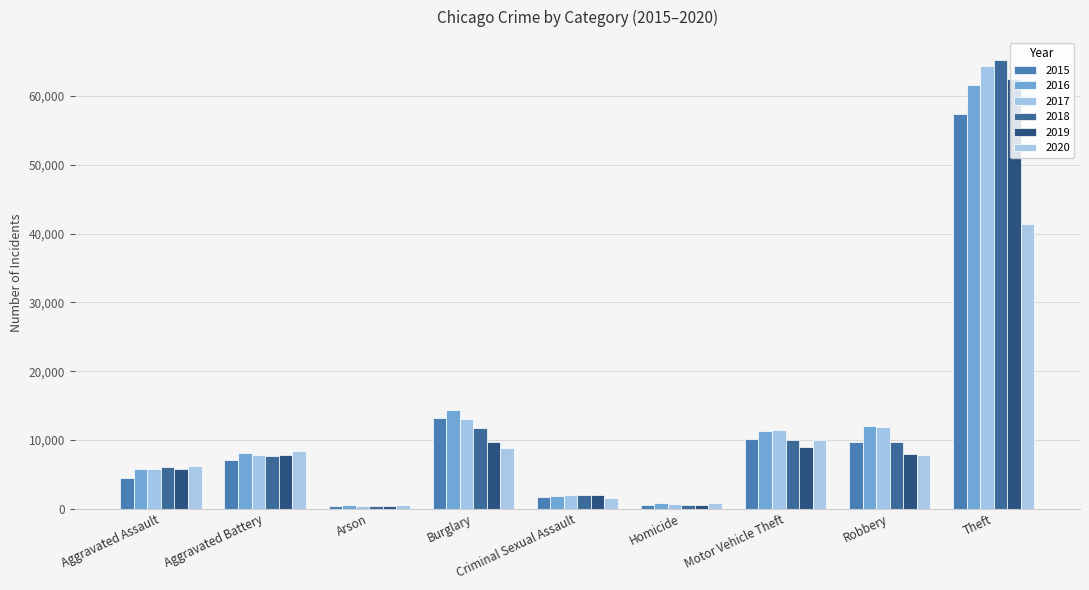

Reading left to right, extract all data points from this chart.

2015: Aggravated Assault=4480	Aggravated Battery=7018	Arson=453	Burglary=13184	Criminal Sexual Assault=1718	Homicide=496	Motor Vehicle Theft=10068	Robbery=9638	Theft=57353
2016: Aggravated Assault=5713	Aggravated Battery=8085	Arson=516	Burglary=14289	Criminal Sexual Assault=1871	Homicide=786	Motor Vehicle Theft=11285	Robbery=11960	Theft=61626
2017: Aggravated Assault=5793	Aggravated Battery=7845	Arson=444	Burglary=13001	Criminal Sexual Assault=1998	Homicide=672	Motor Vehicle Theft=11380	Robbery=11881	Theft=64386
2018: Aggravated Assault=6002	Aggravated Battery=7734	Arson=373	Burglary=11747	Criminal Sexual Assault=2057	Homicide=588	Motor Vehicle Theft=9985	Robbery=9681	Theft=65290
2019: Aggravated Assault=5841	Aggravated Battery=7858	Arson=376	Burglary=9639	Criminal Sexual Assault=1932	Homicide=499	Motor Vehicle Theft=8978	Robbery=7995	Theft=62499
2020: Aggravated Assault=6265	Aggravated Battery=8320	Arson=588	Burglary=8758	Criminal Sexual Assault=1508	Homicide=787	Motor Vehicle Theft=9962	Robbery=7855	Theft=41350